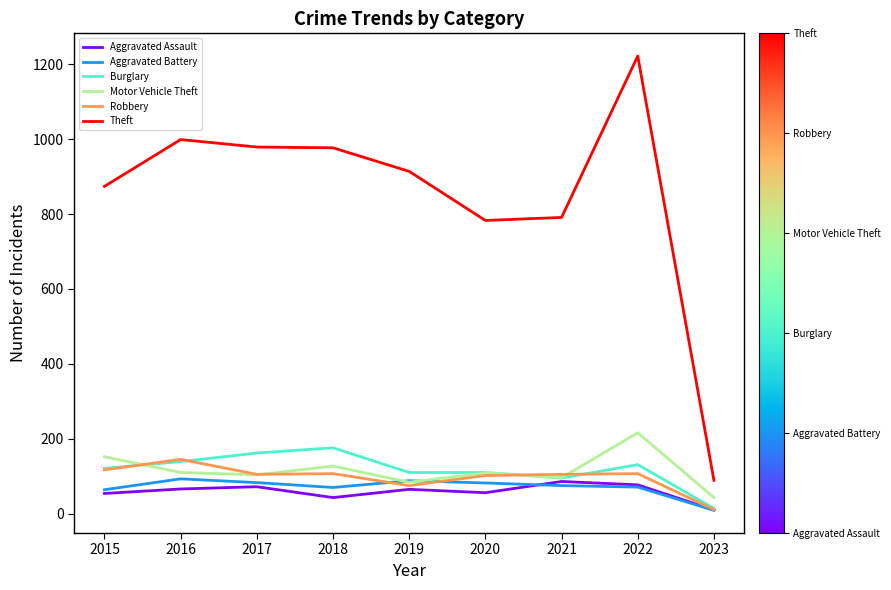

The Burglary series shows 65 at 2019. True or false?

False